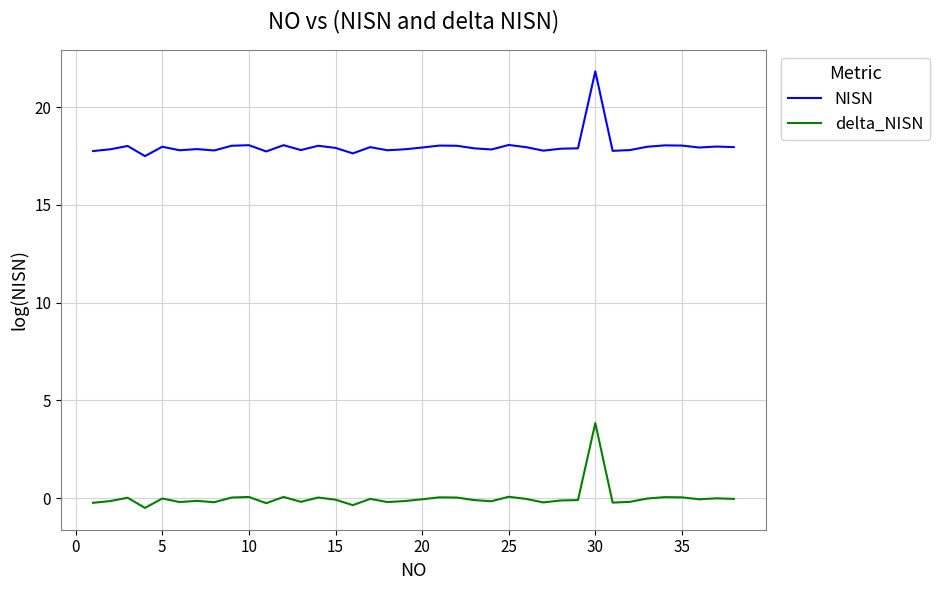

True or false: NISN and delta_NISN cross at least once.

False